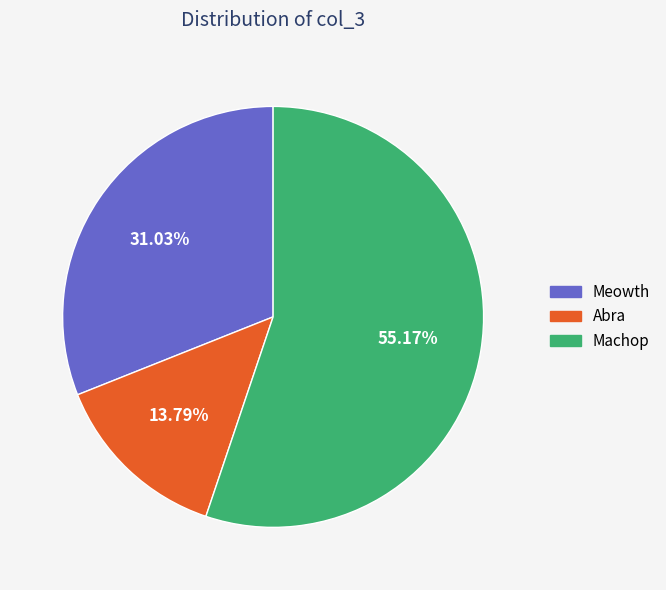

Is there a majority slice in this chart?

Yes